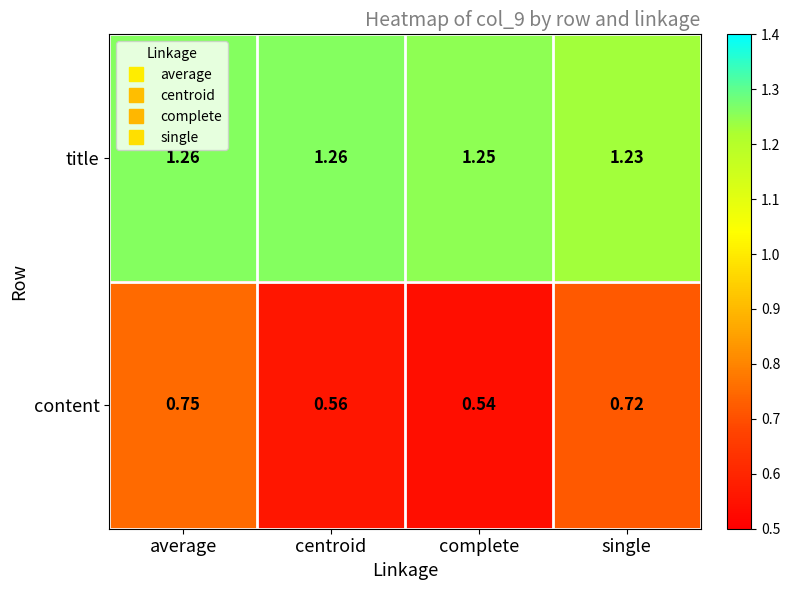

Is the value of title at complete greater than the value of content at centroid?

Yes